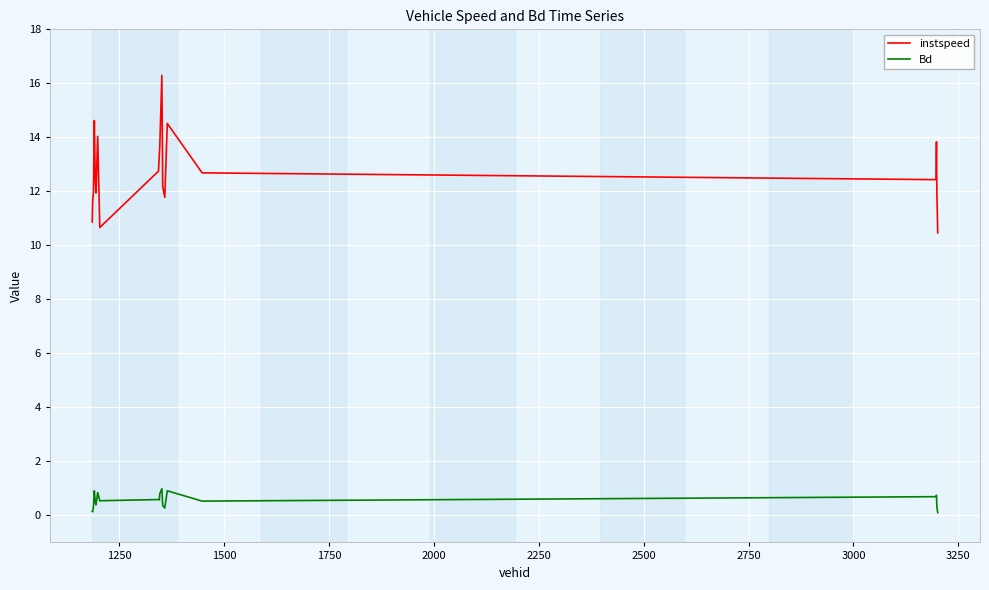

What is the greatest value displayed?

16.3